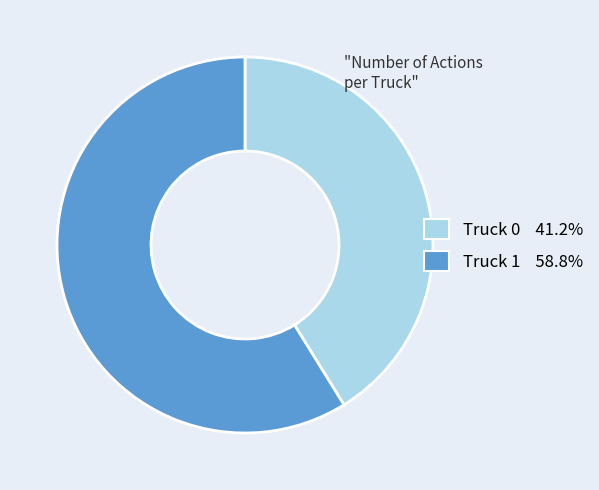

Rank the categories by value from highest to lowest.

Truck 1, Truck 0